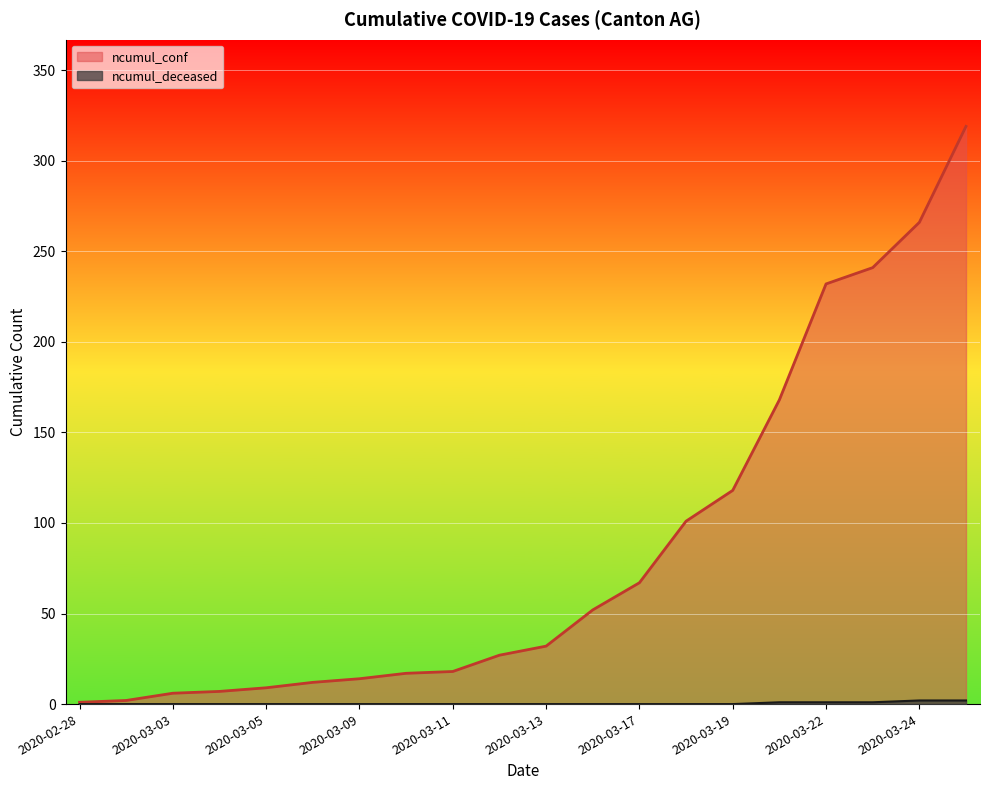

At which category does the chart reach its minimum across all series?

2020-02-28